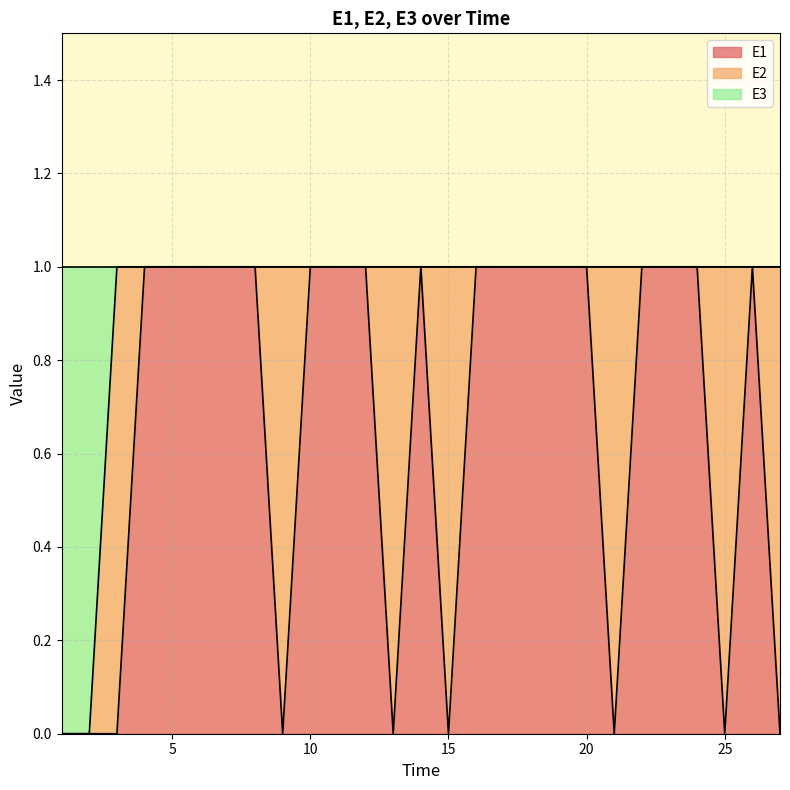

Is it true that E3 equals 0 at 18?

False